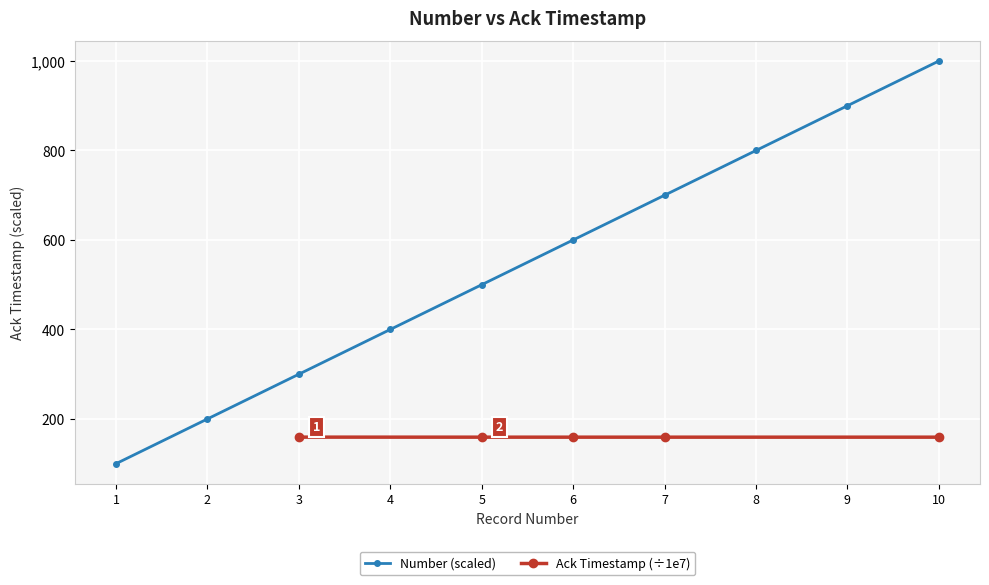

What is the value of the Ack Timestamp (÷1e7) point at the 3rd from the left?

159.2